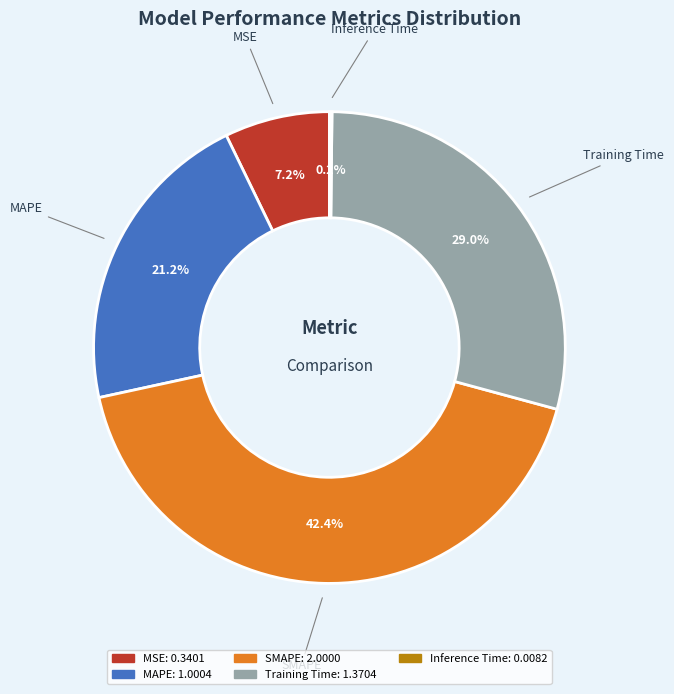

Is it true that MAPE is 21% of the pie?

True